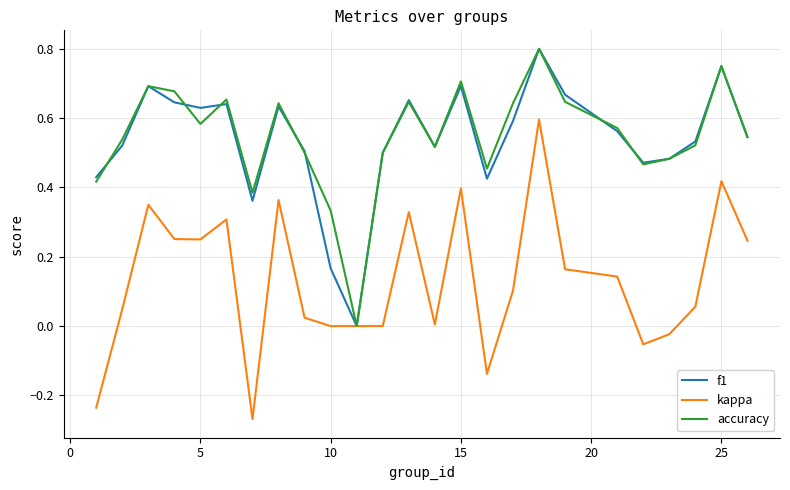

Which series has the widest spread of values?

kappa